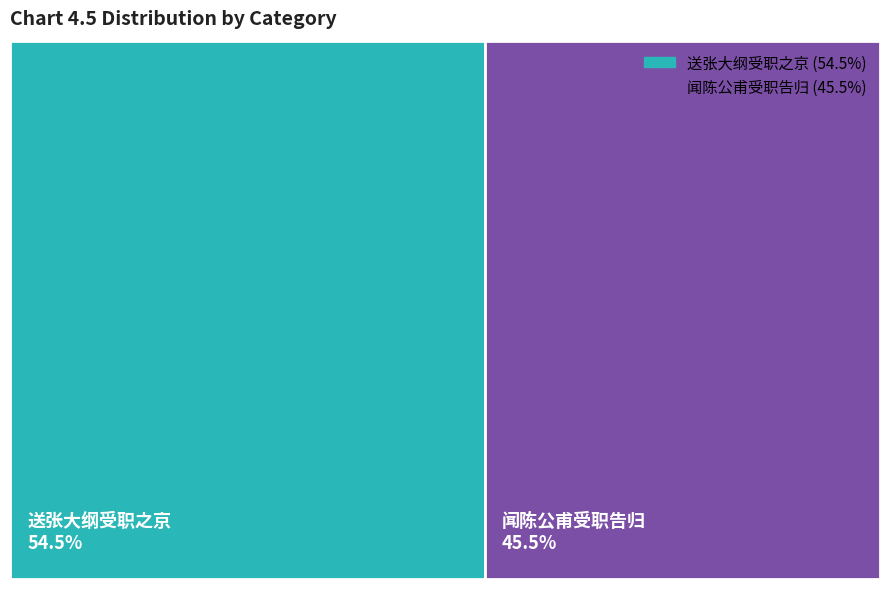

To the nearest percent, what is the combined percentage of 闻陈公甫受职告归 and 送张大纲受职之京?

100%